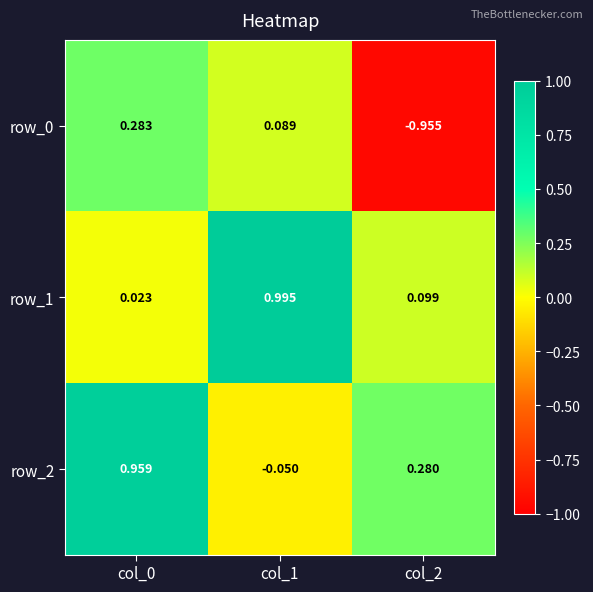

Is the value of row_0 at col_1 greater than the value of row_1 at col_0?

Yes